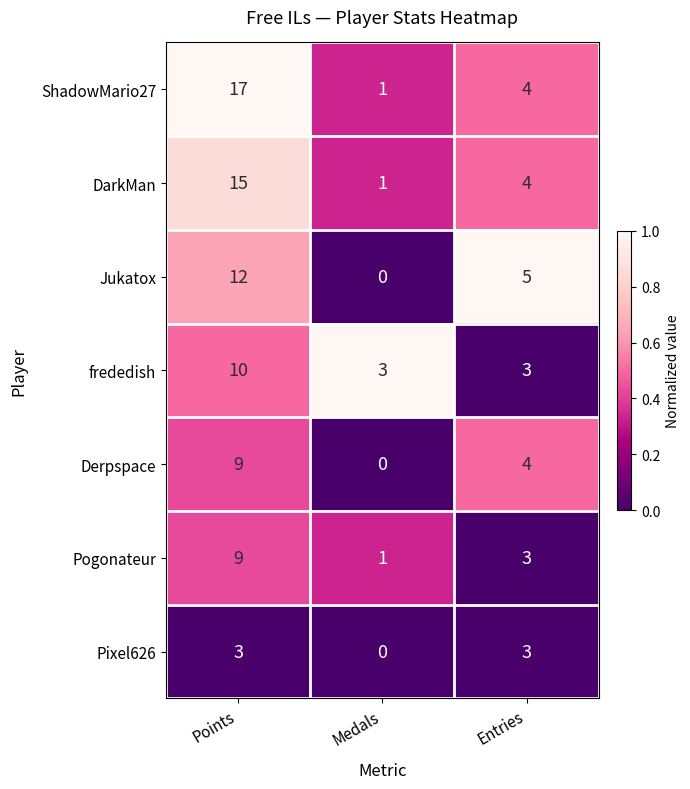

Reading left to right, list all the values displayed in this chart.

ShadowMario27: Points=17	Medals=1	Entries=4
DarkMan: Points=15	Medals=1	Entries=4
Jukatox: Points=12	Medals=0	Entries=5
frededish: Points=10	Medals=3	Entries=3
Derpspace: Points=9	Medals=0	Entries=4
Pogonateur: Points=9	Medals=1	Entries=3
Pixel626: Points=3	Medals=0	Entries=3